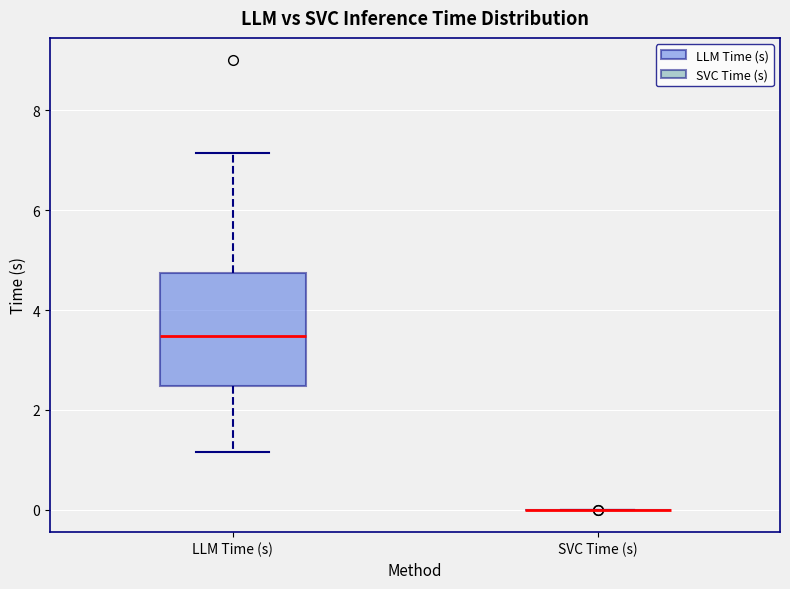

Comparing the boxes themselves (not the whiskers), which one is the tallest?

LLM Time (s)